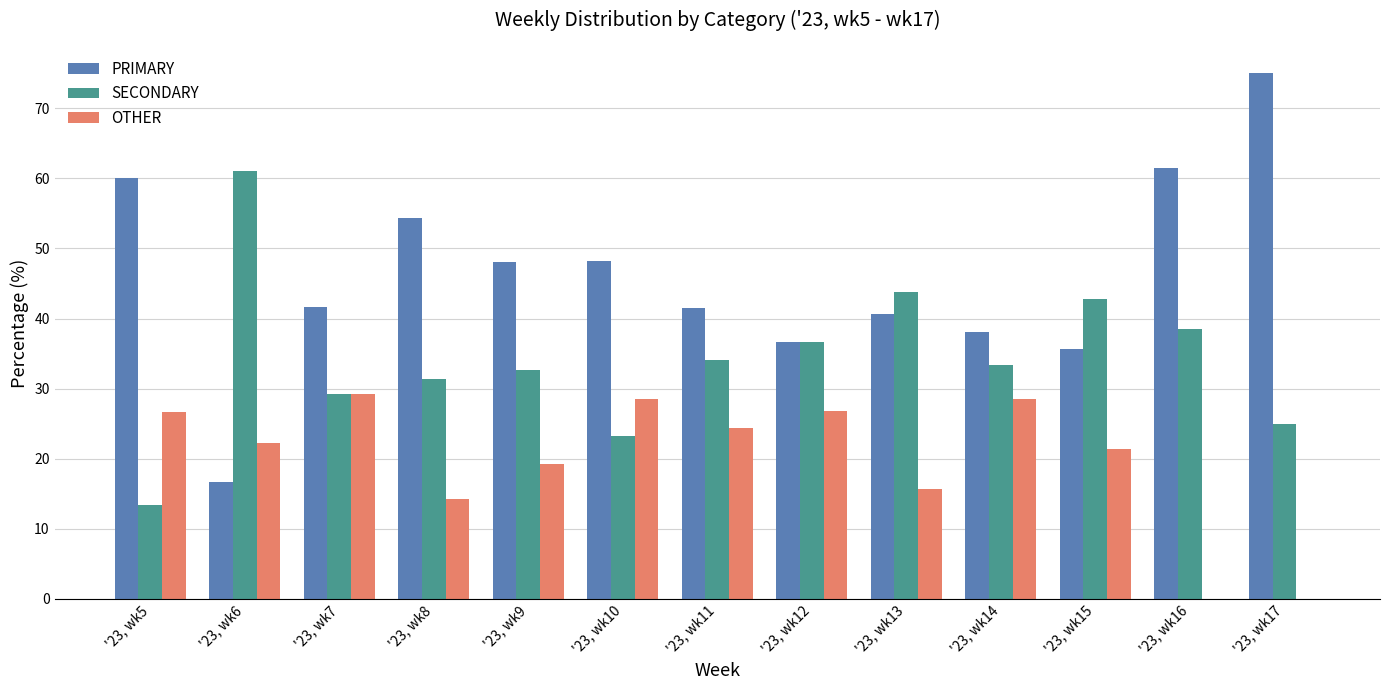

What is the greatest value displayed?

75.0